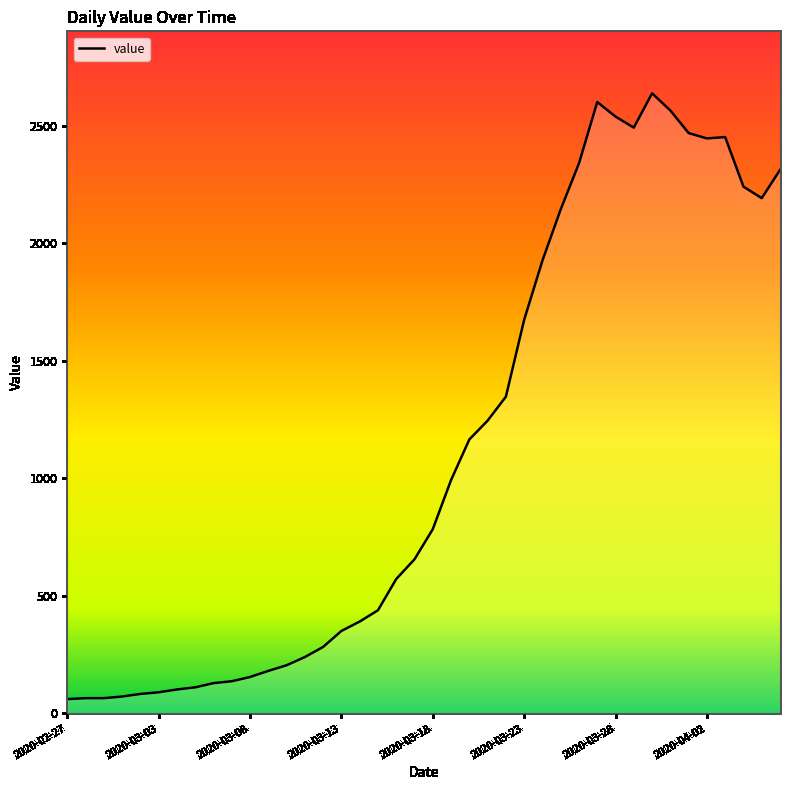

What is the greatest value displayed?

2639